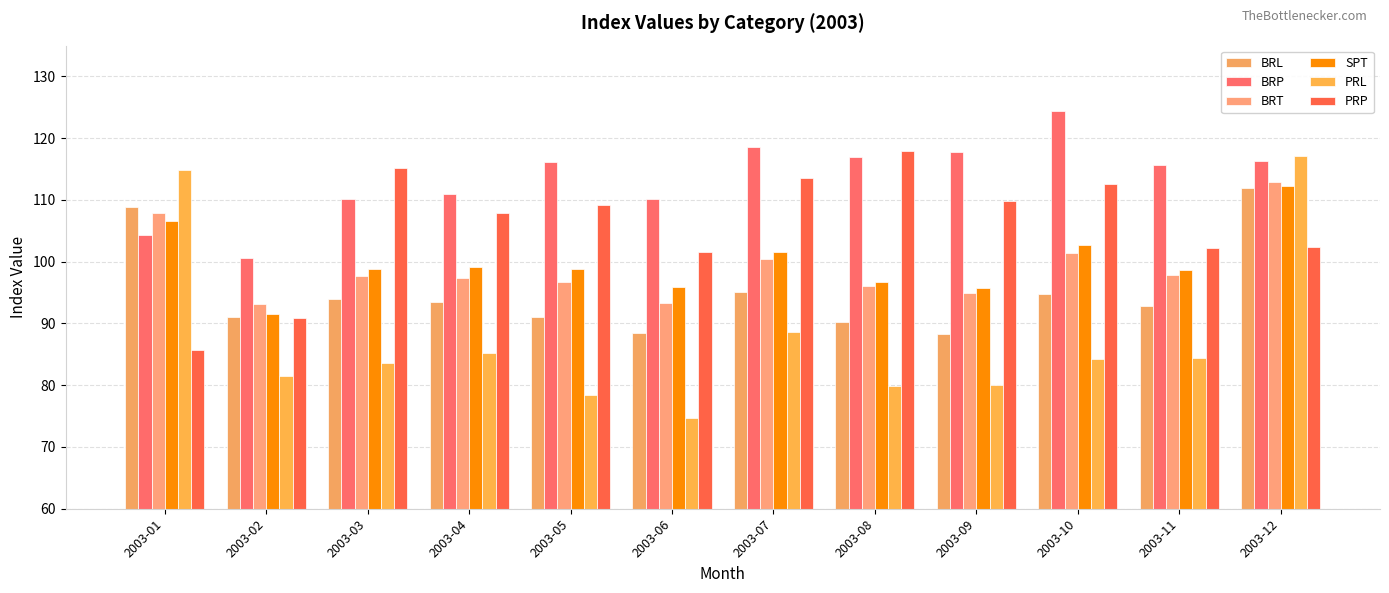

Does the chart contain any negative values?

No